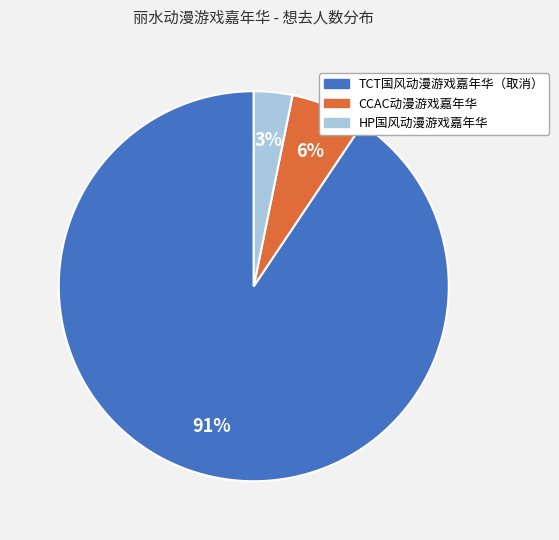

Does any single category account for the majority?

Yes